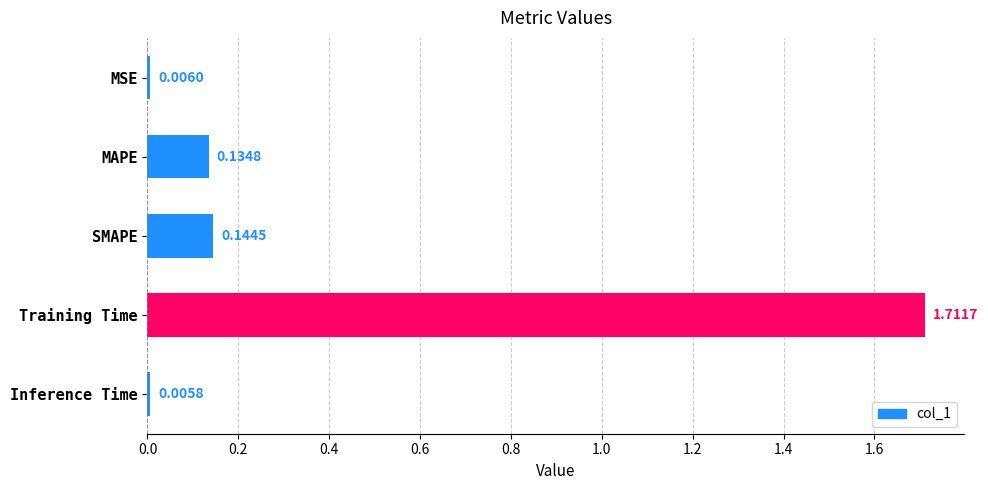

Rank the categories by value from lowest to highest.

Inference Time, MSE, MAPE, SMAPE, Training Time